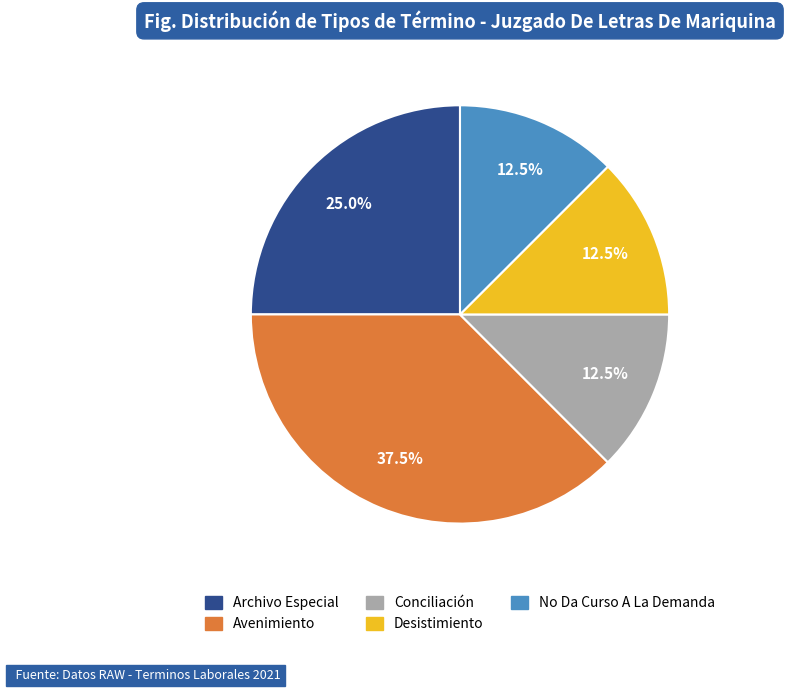

How many segments does this pie chart have?

5